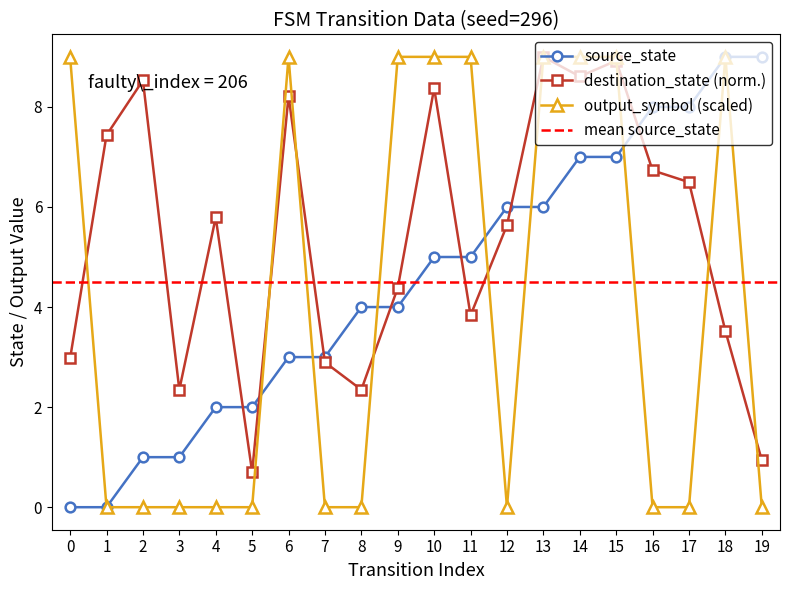

What is the total value across all series at 0?

12.0